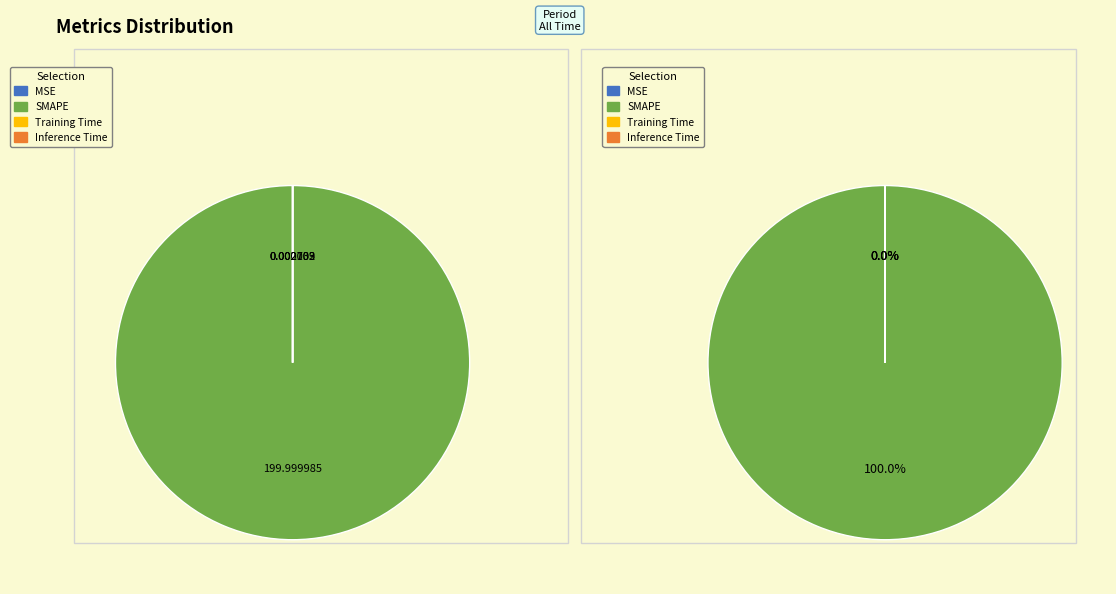

True or false: Training Time accounts for 0% of the total.

True